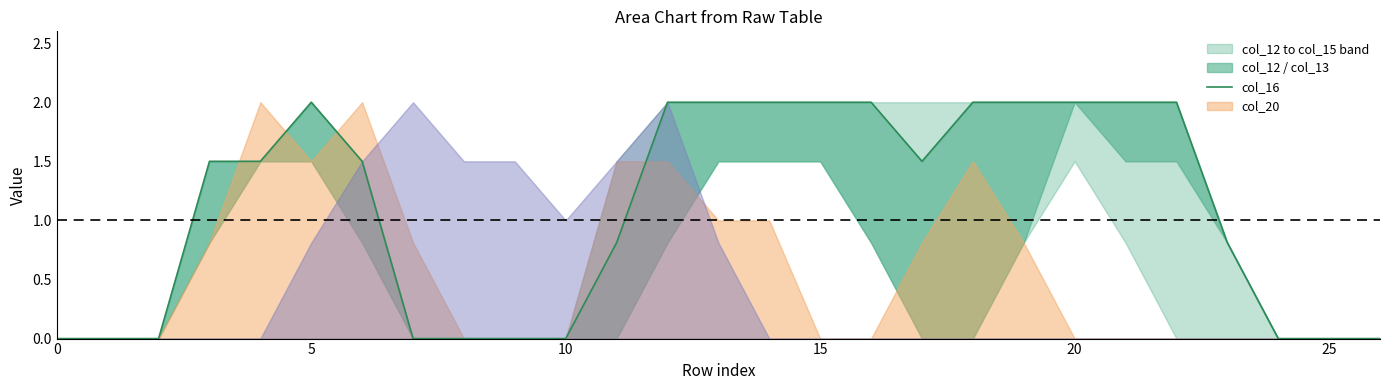

The col_12 series shows 0.9 at 14. True or false?

False